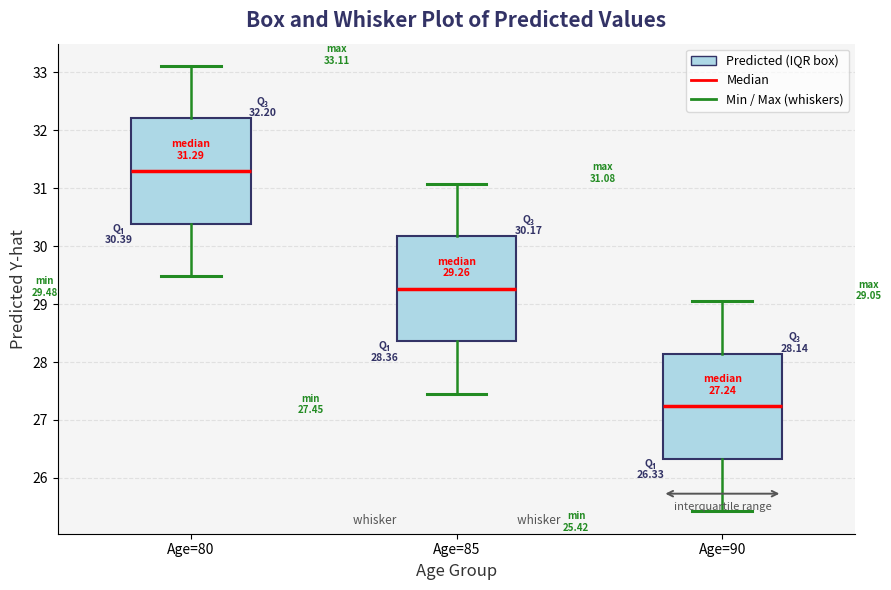

Which box has the lowest median line?

Age=90